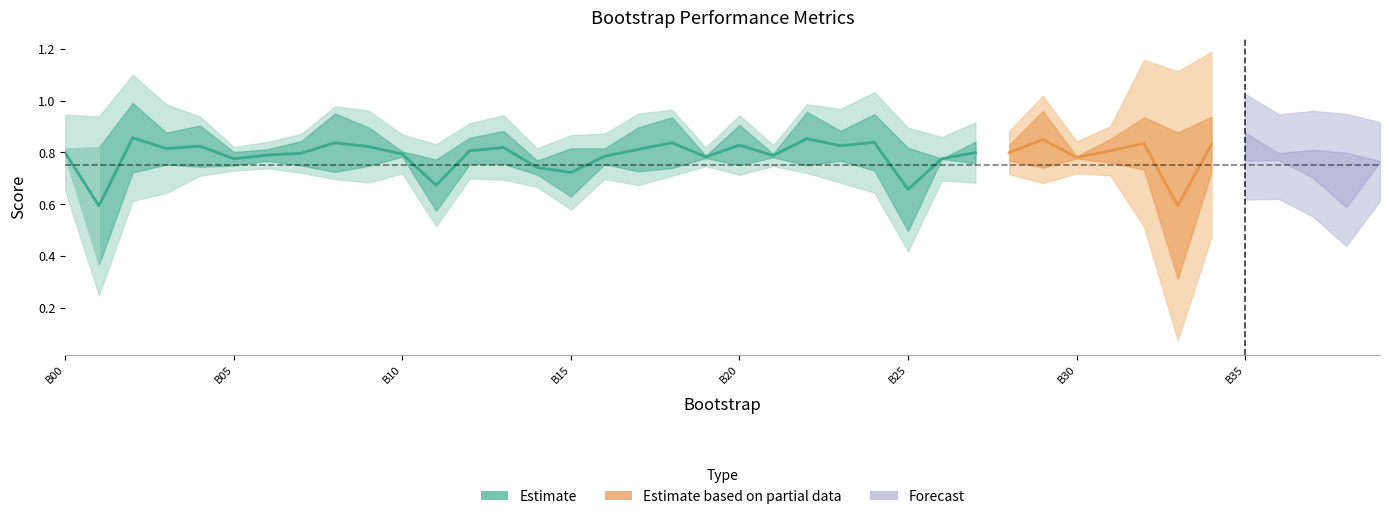

The validation_roc_auc series shows 0.5 at 35. True or false?

False